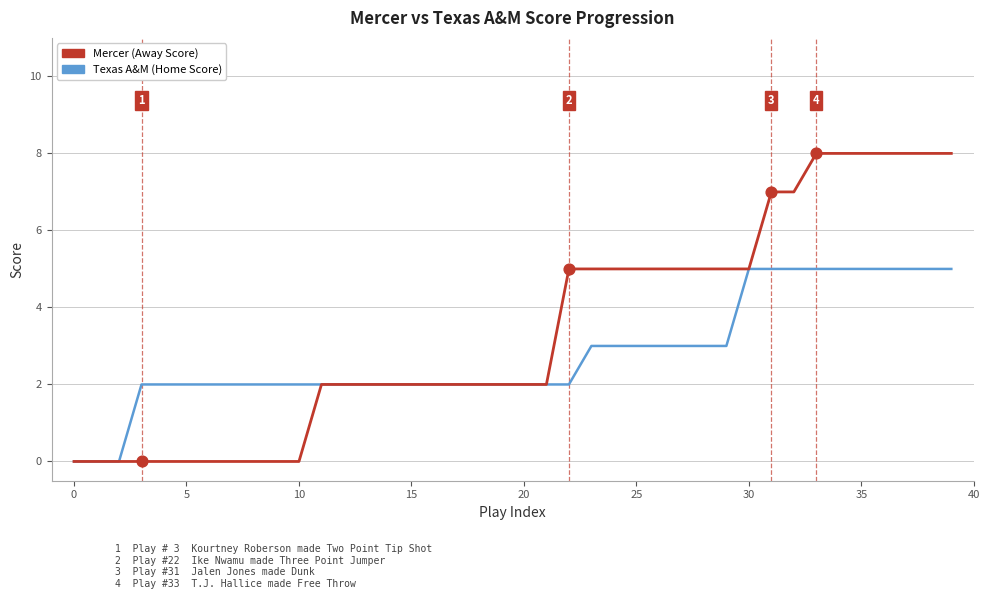

List the series in order of their overall mean, lowest first.

Texas A&M (Home Score), Mercer (Away Score)